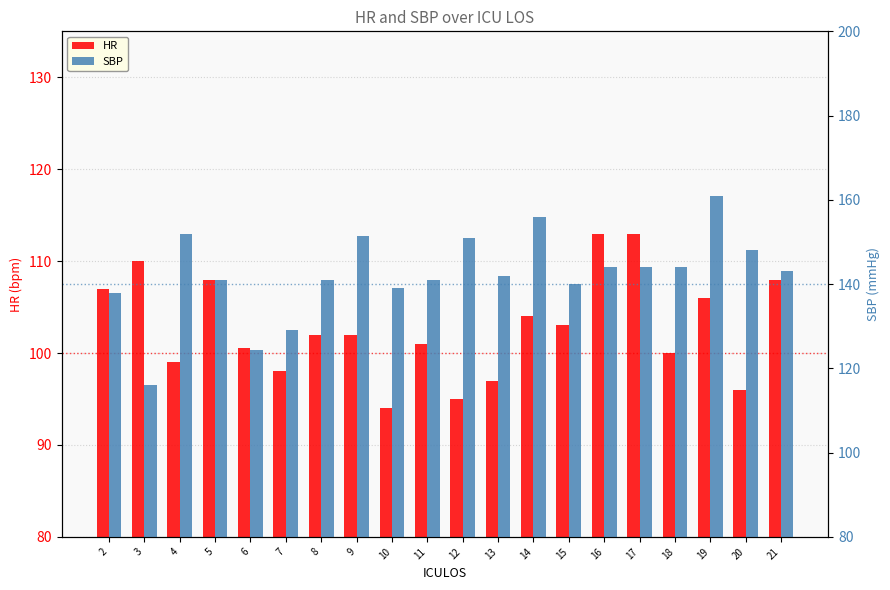

The HR series shows 51.3 at 13. True or false?

False